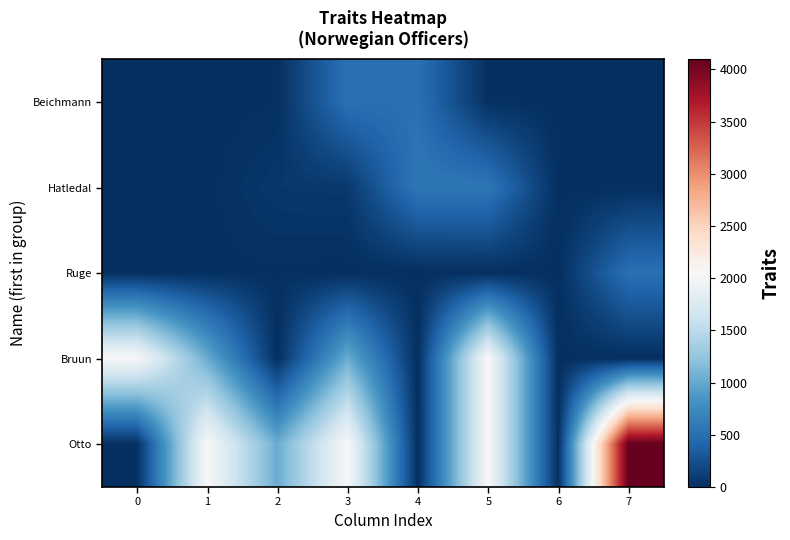

Count the number of categories in the chart.

8